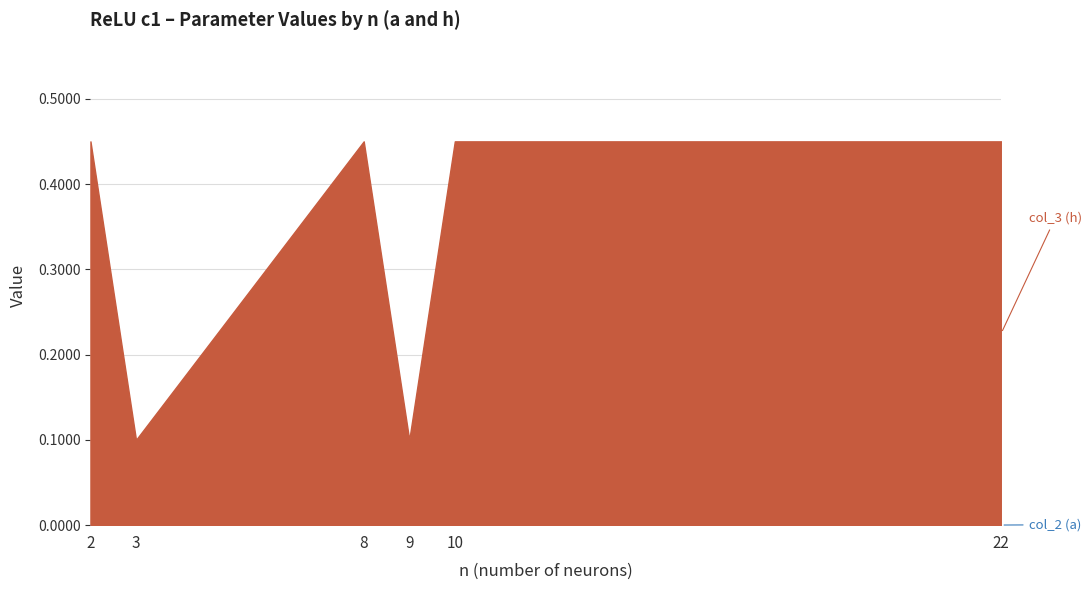

Does the chart have visible grid lines?

Yes